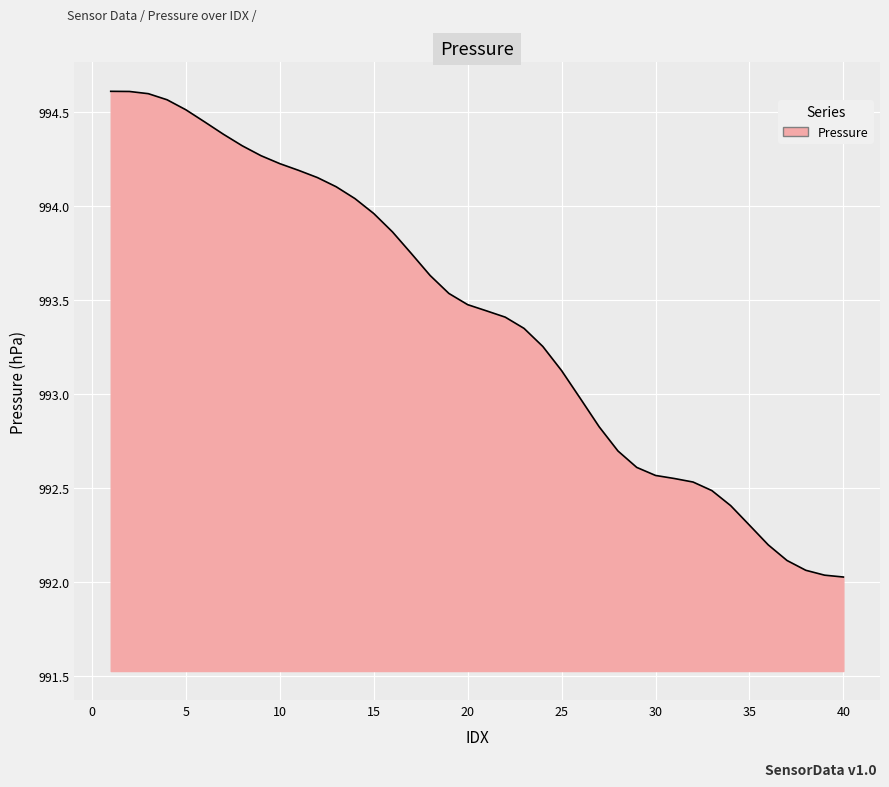

What is the greatest value displayed?

994.6